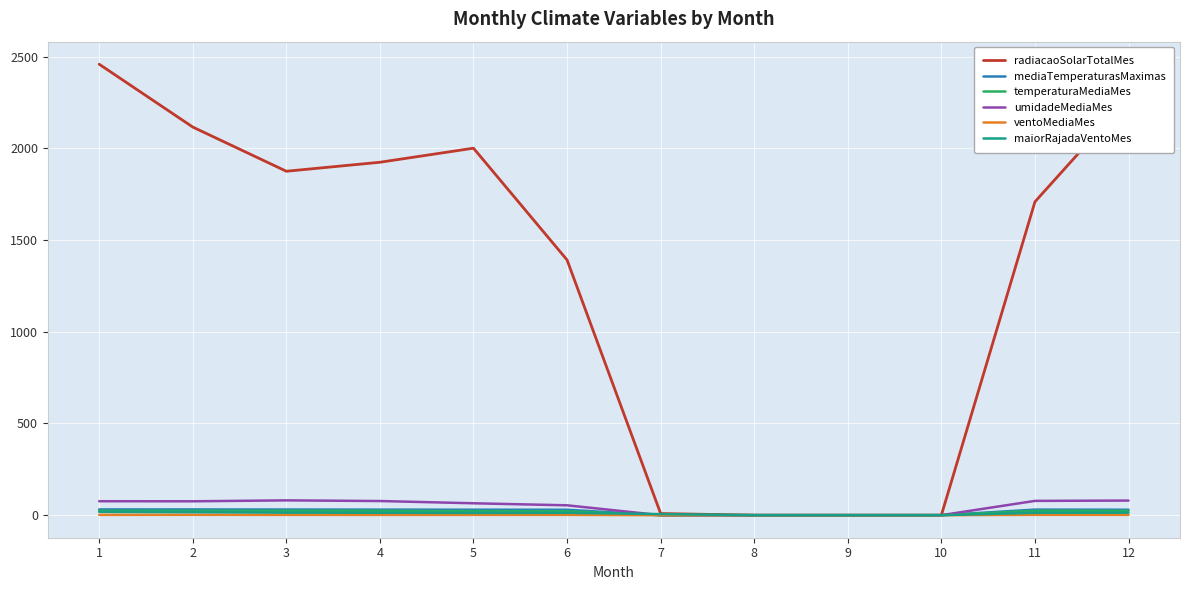

Which series has the largest total across all categories?

radiacaoSolarTotalMes